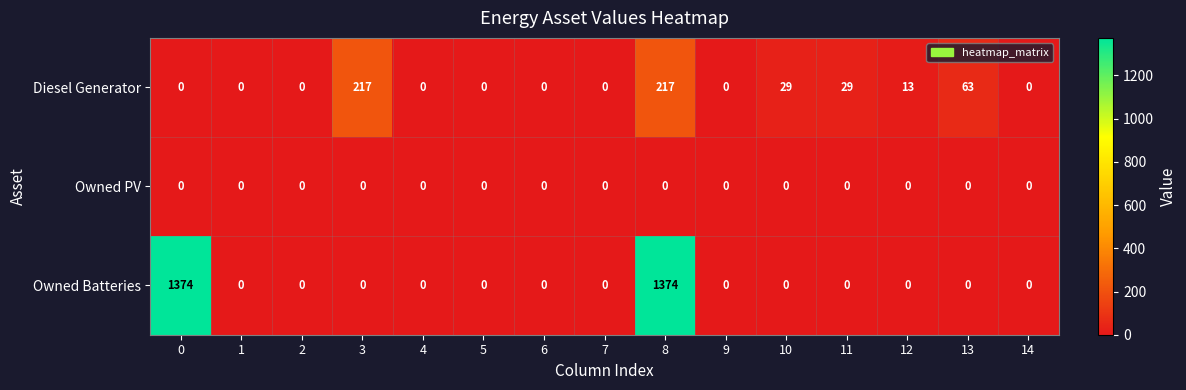

The value of Diesel Generator at 2 is 0. True or false?

True